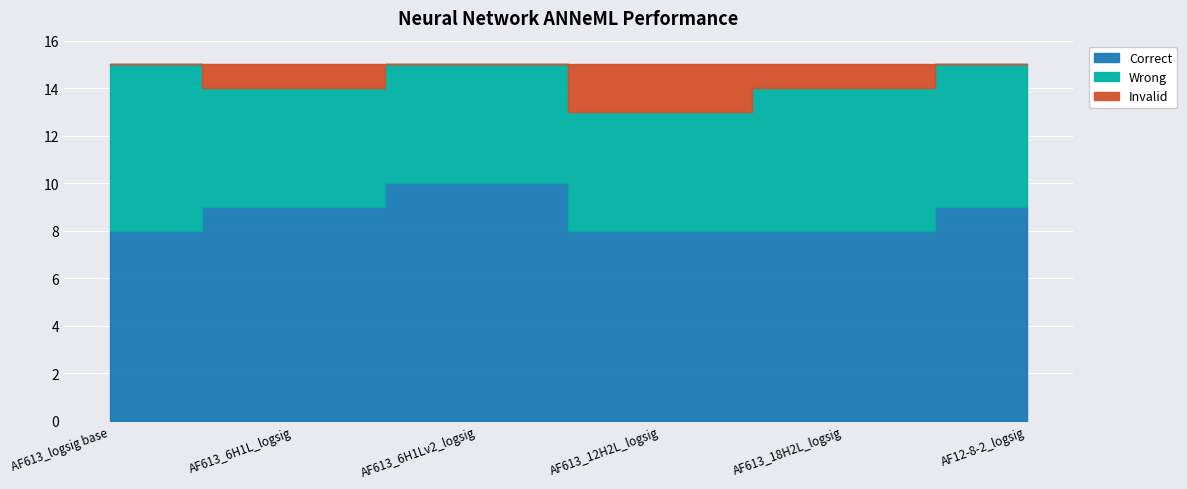

What is the label of the 6th point from the right?

AF613_logsig base